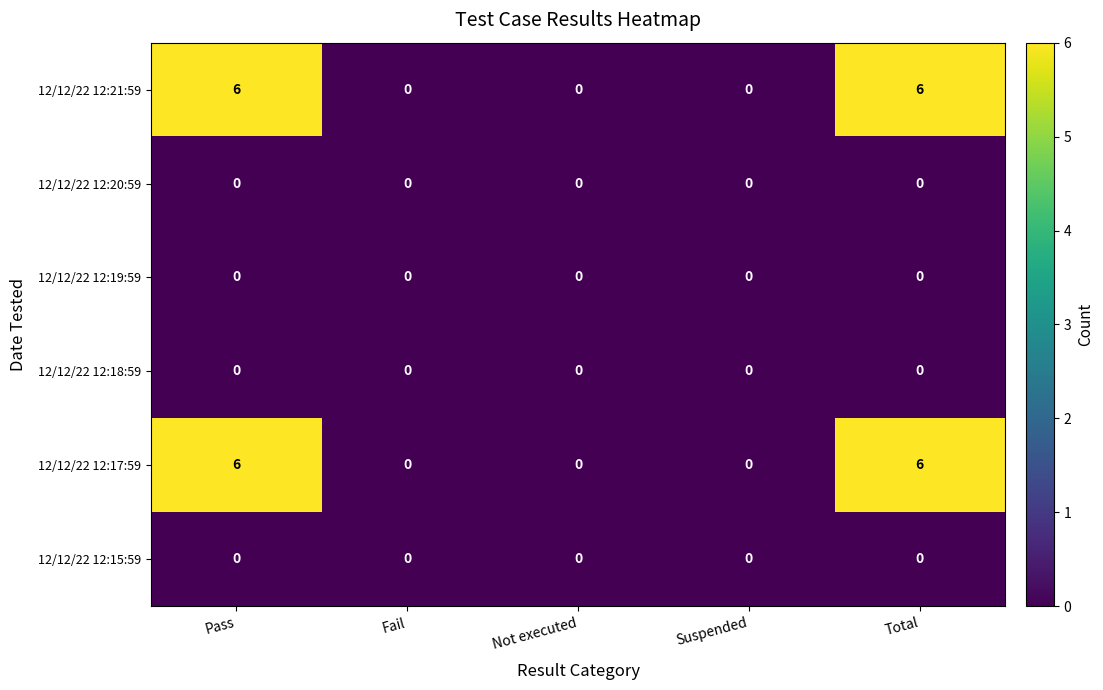

Reading left to right, extract all data points from this chart.

12/12/22 12:21:59: 6	0	0	0	6
12/12/22 12:20:59: 0	0	0	0	0
12/12/22 12:19:59: 0	0	0	0	0
12/12/22 12:18:59: 0	0	0	0	0
12/12/22 12:17:59: 6	0	0	0	6
12/12/22 12:15:59: 0	0	0	0	0